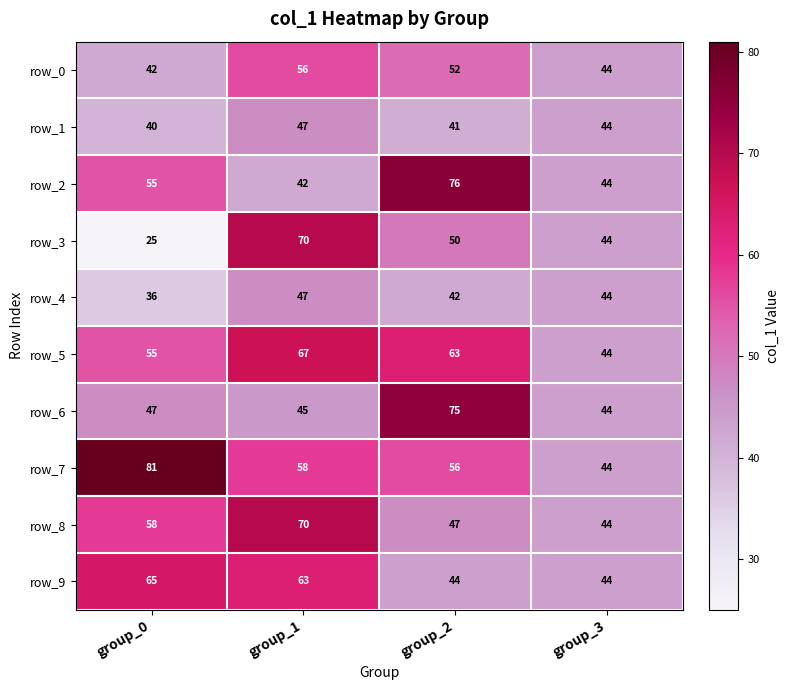

What is the minimum value for row_3?

25